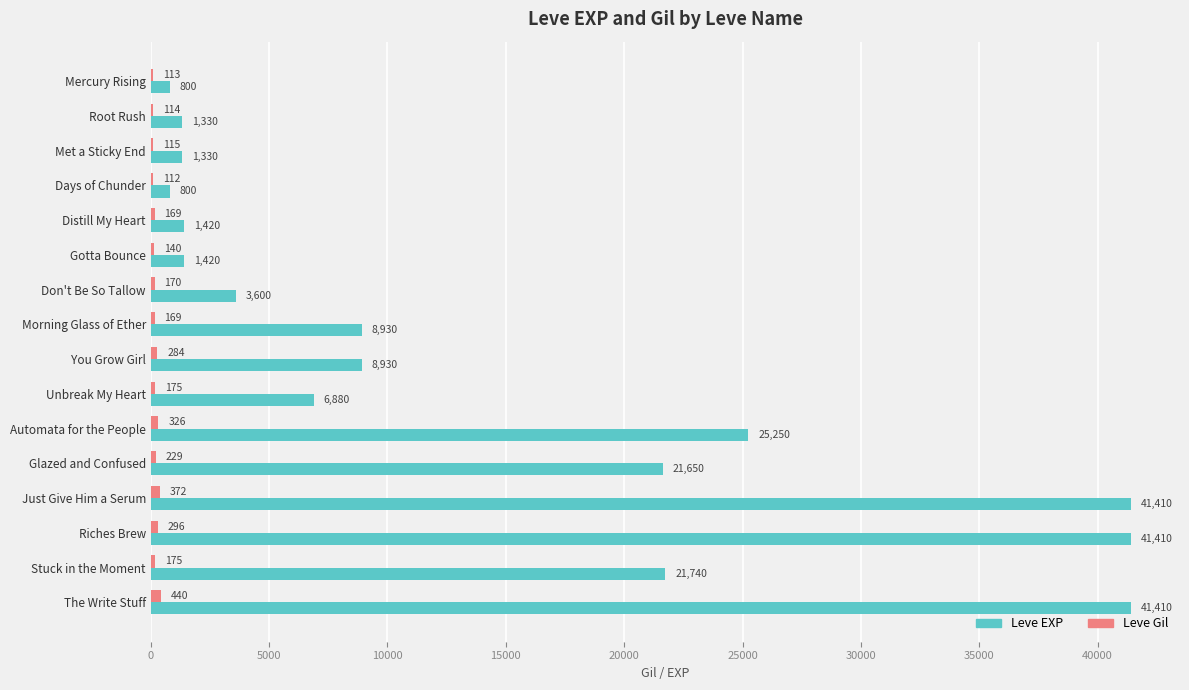

What is the sum of the Leve EXP values at Unbreak My Heart and Root Rush?

8210